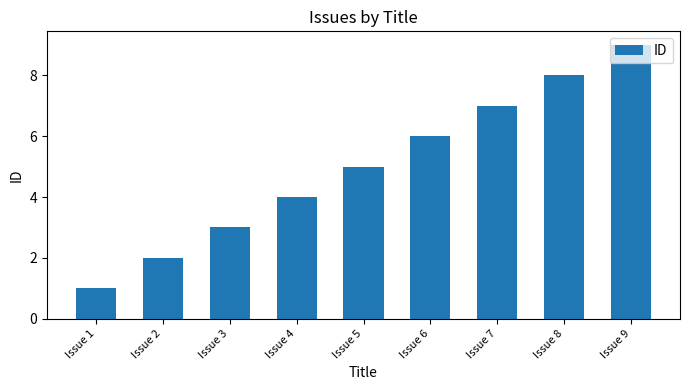

What is the approximate value at Issue 6?

6